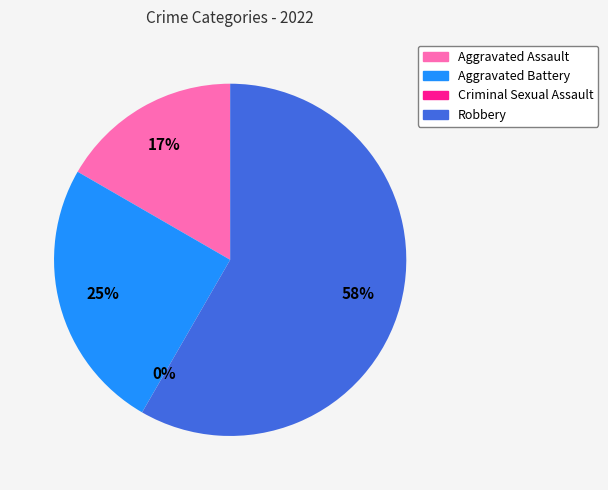

What portion of the pie excludes Aggravated Assault?

83.3%